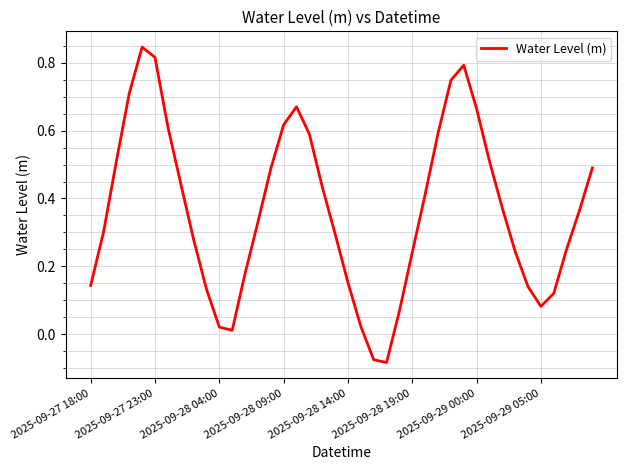

What is the difference between the maximum and minimum values?

0.9